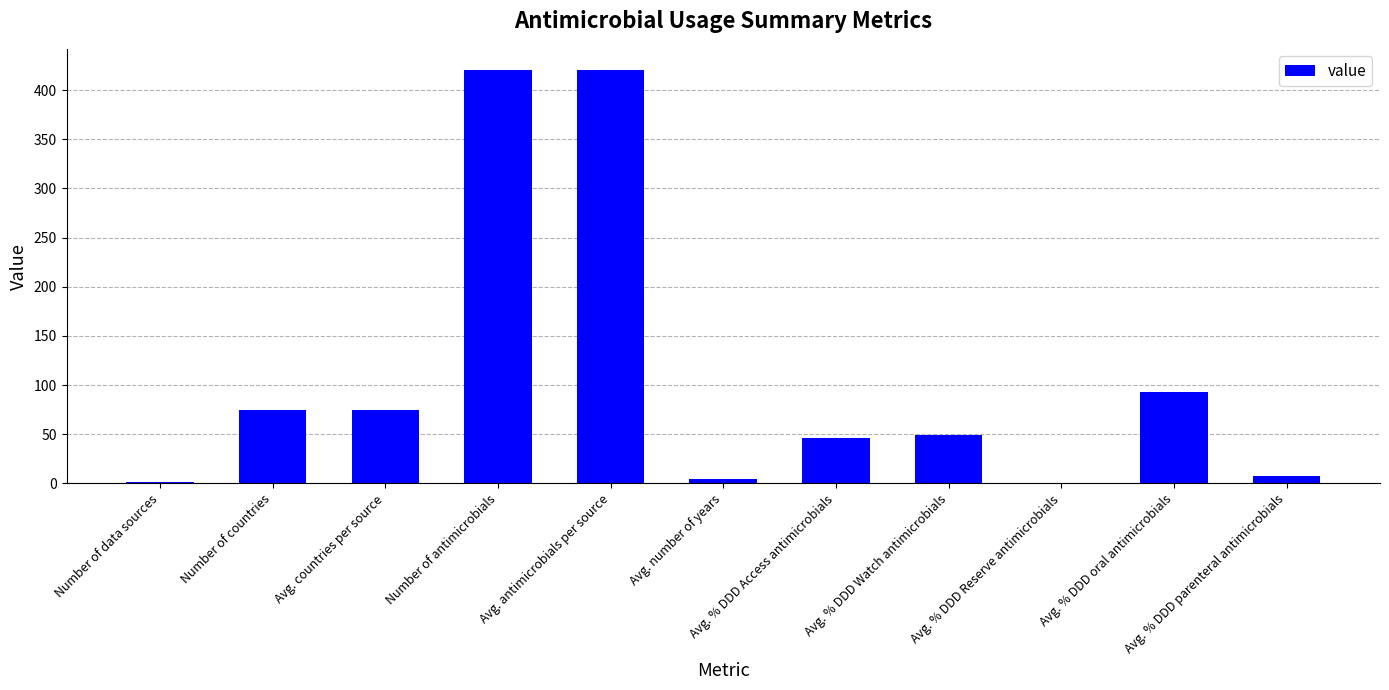

What is the sum of all values?

1191.8